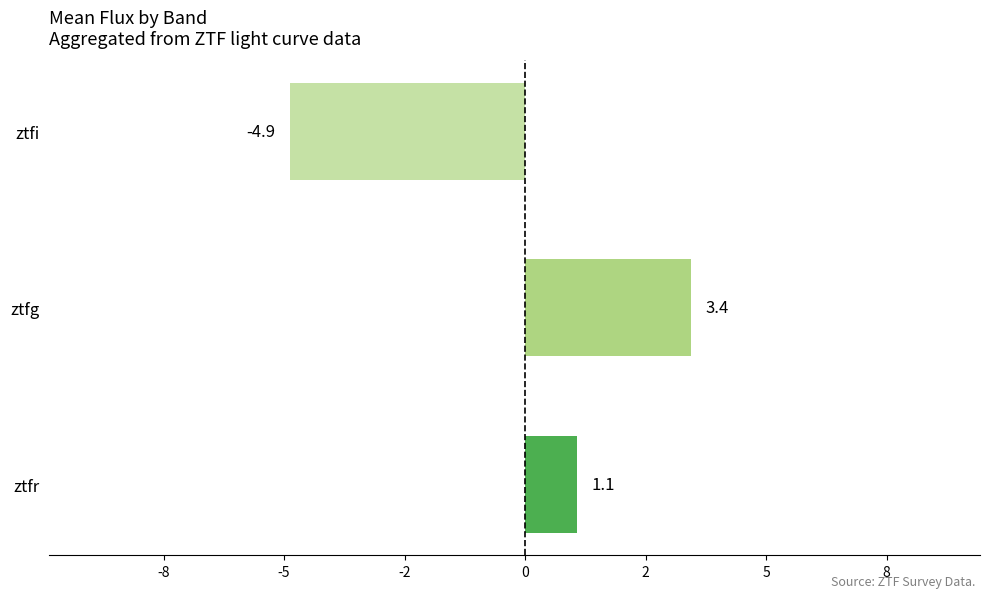

List the labels in order of value, largest first.

ztfg, ztfr, ztfi